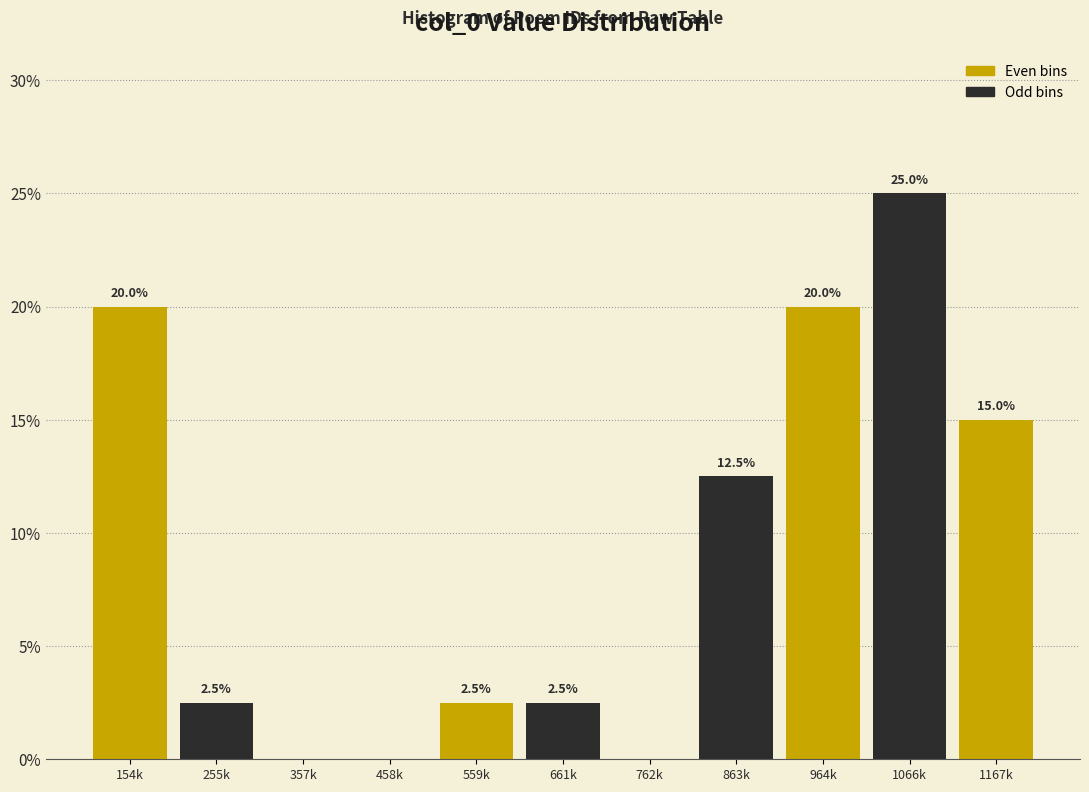

Reading left to right, extract all data points from this chart.

154k=20.0	255k=2.5	357k=0.0	458k=0.0	559k=2.5	661k=2.5	762k=0.0	863k=12.5	964k=20.0	1066k=25.0	1167k=15.0